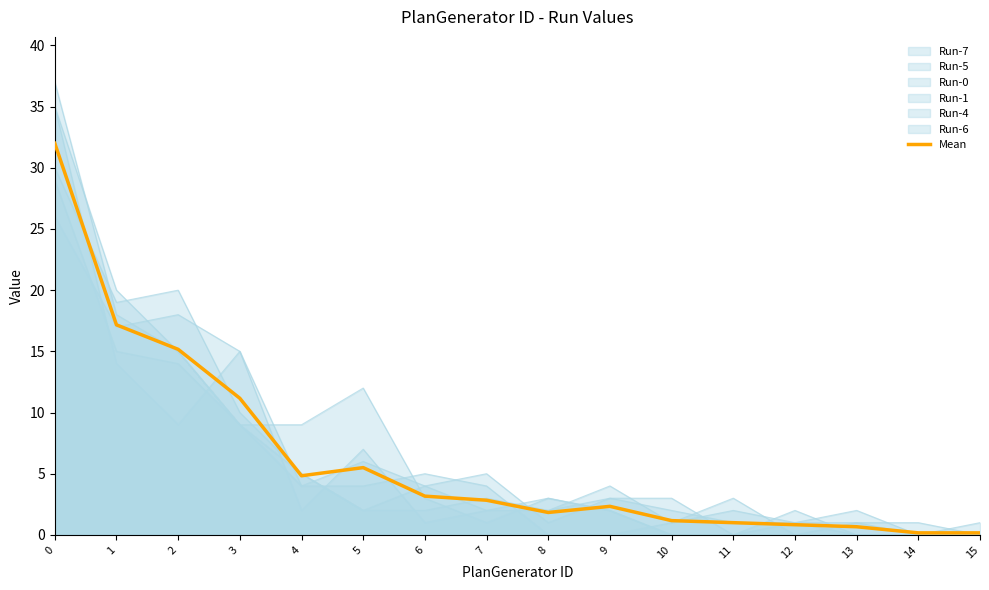

Count the number of values greater than 2.

9